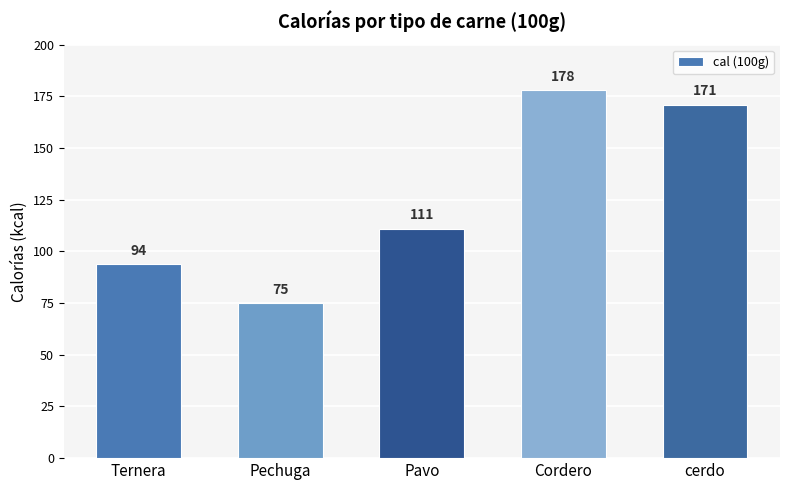

Which has a higher value, Pechuga or Pavo?

Pavo